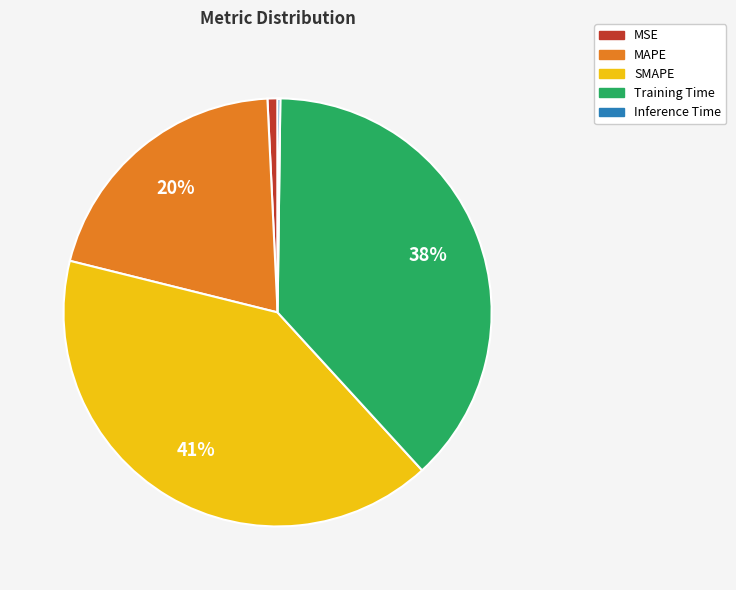

What percentage is the MAPE slice, to the nearest percent?

20%